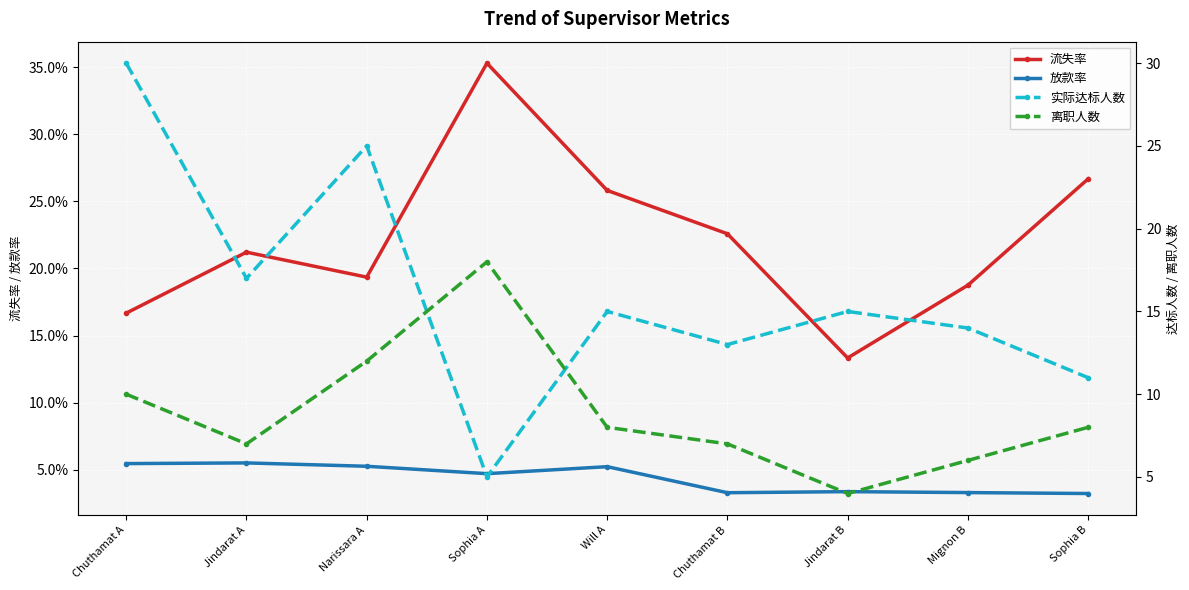

What is the label of the 7th point from the right?

Narissara A